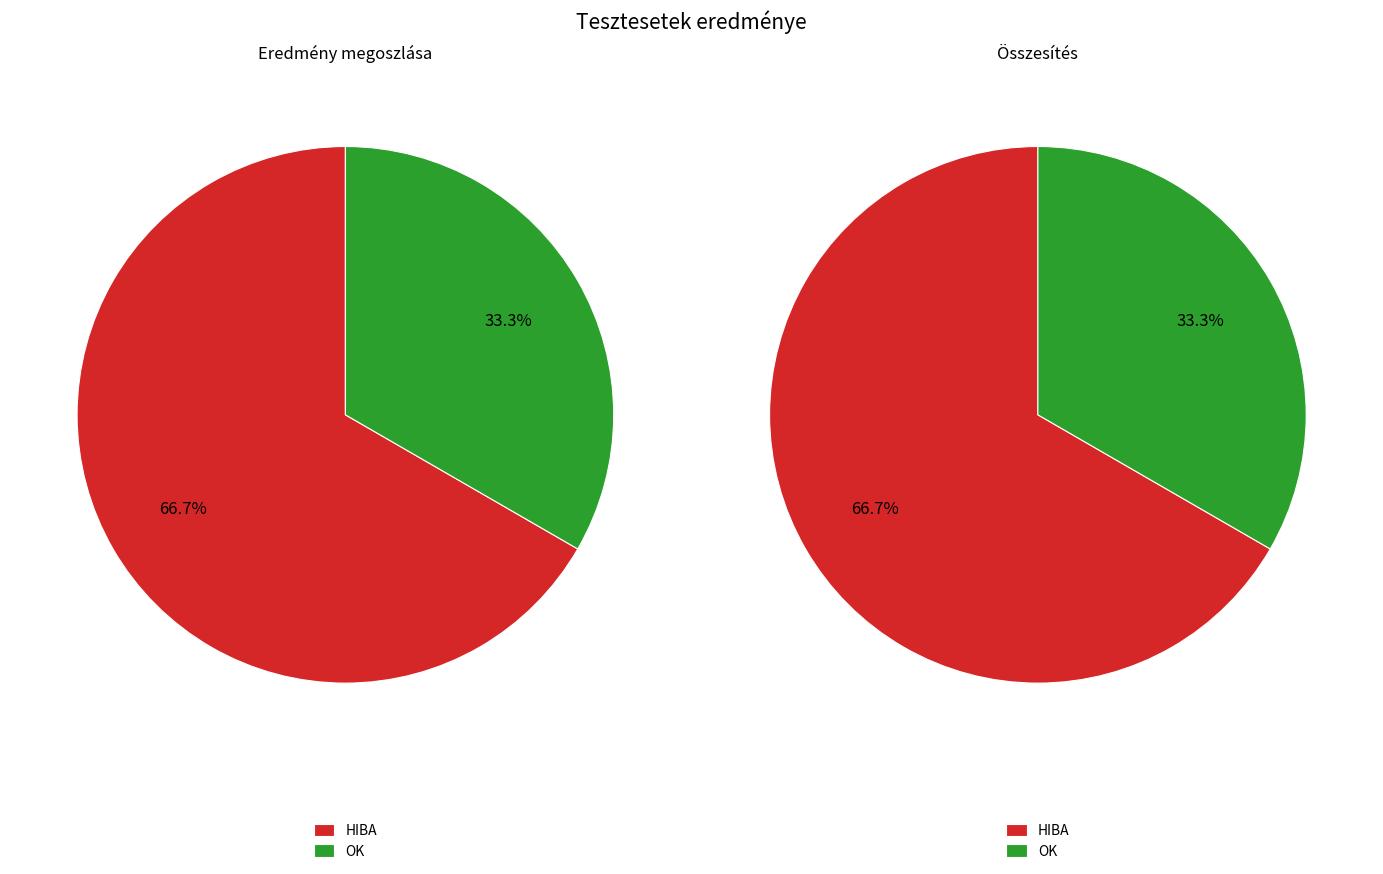

Rank the categories by value from highest to lowest.

HIBA, OK